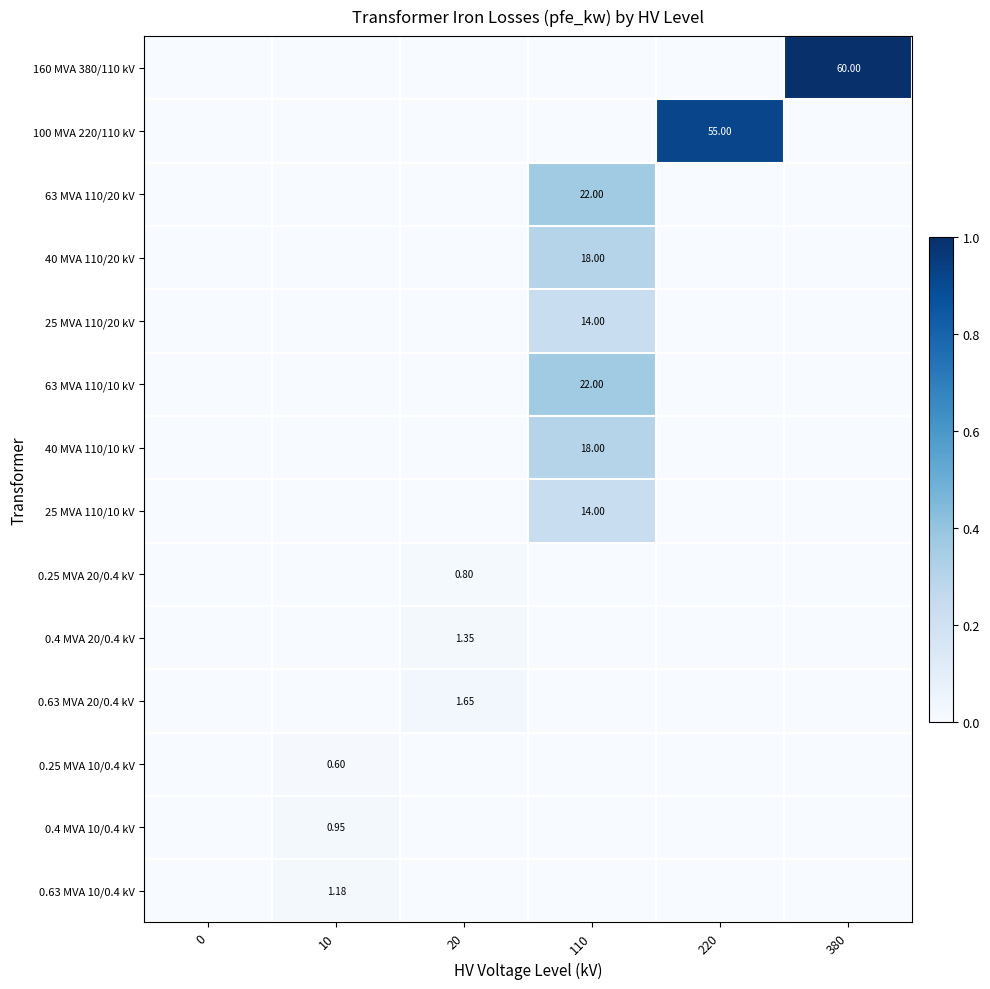

How many distinct data groups are displayed?

14